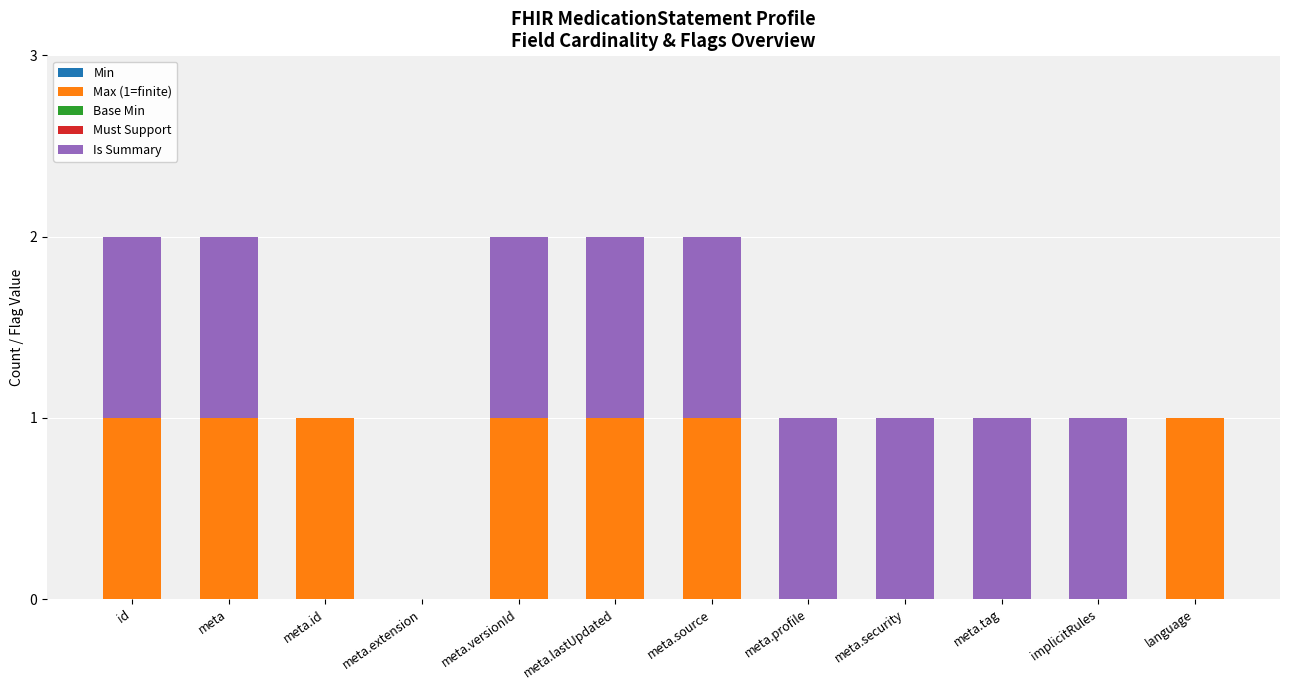

The Max (1=finite) series shows 1 at meta. True or false?

True